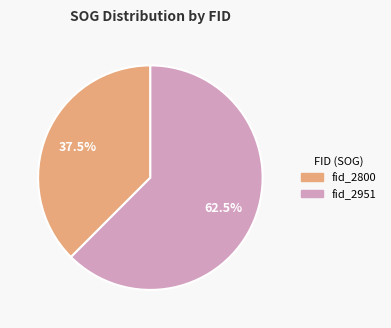

Which category accounts for the majority?

fid_2951